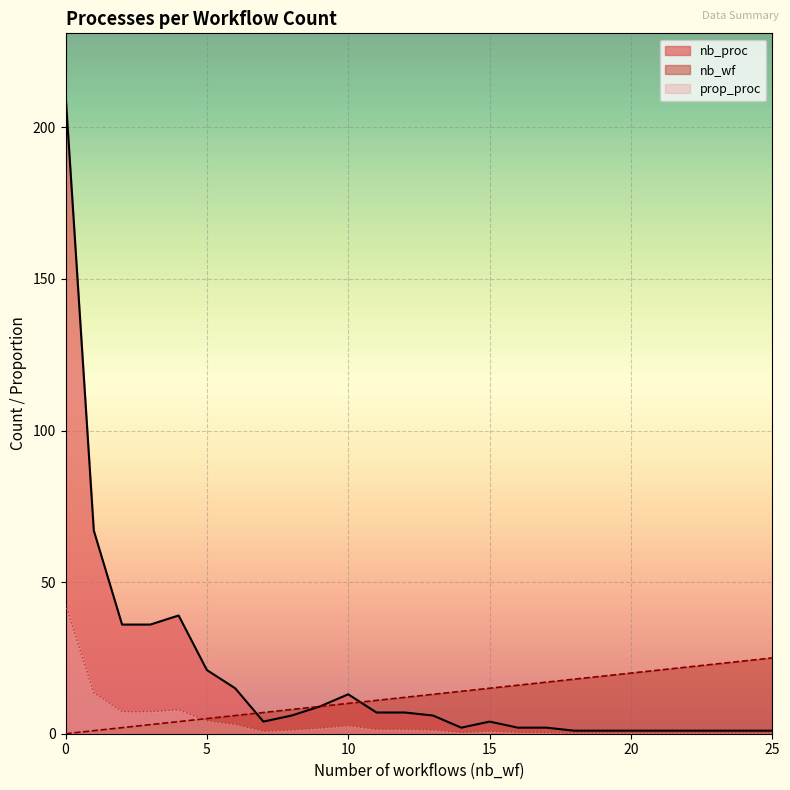

What are all the series names shown in the legend?

nb_proc, nb_wf, prop_proc